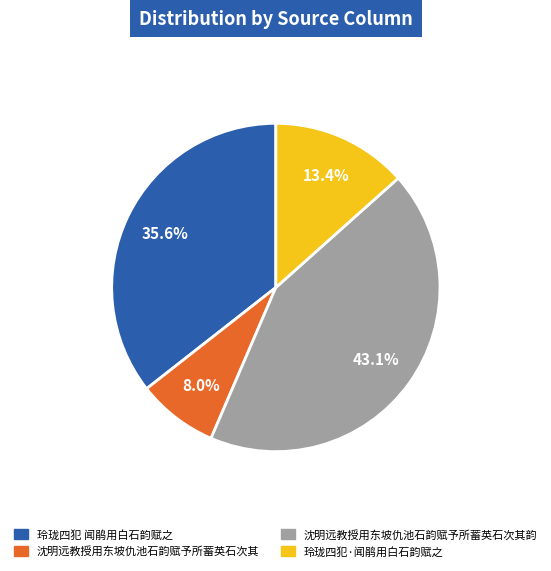

True or false: 沈明远教授用东坡仇池石韵赋予所蓄英石次其韵 accounts for 35% of the total.

False